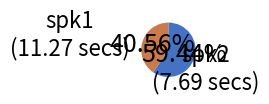

Is the sum of spk2 and spk1 greater than half?

Yes